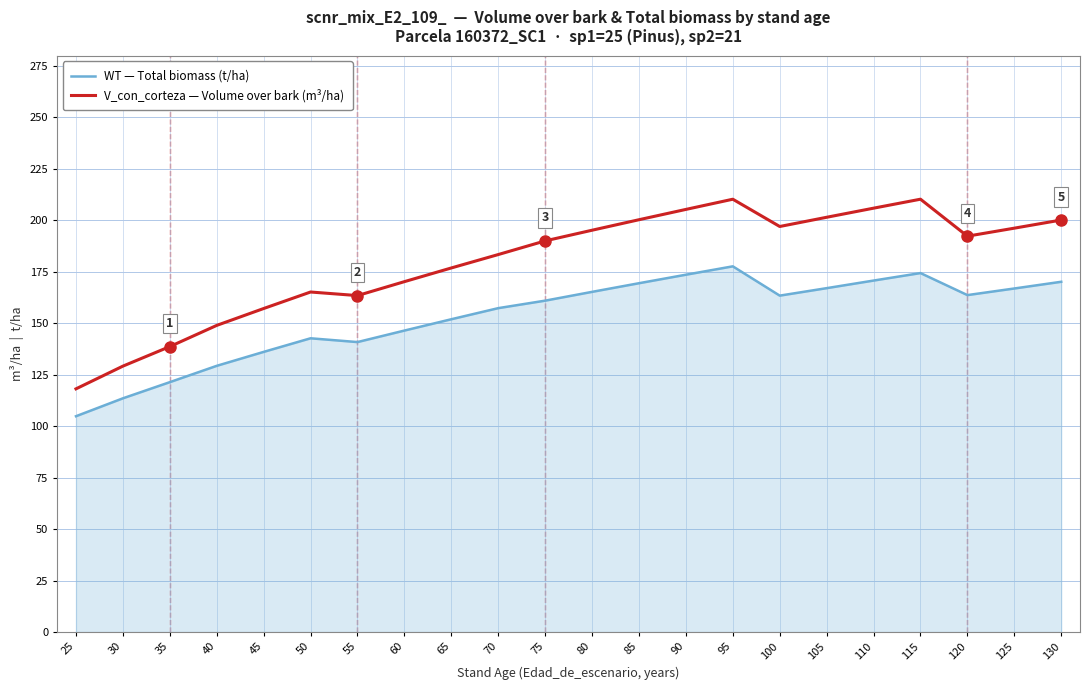

True or false: WT — Total biomass (t/ha) has a value of 240.0 at 115.

False